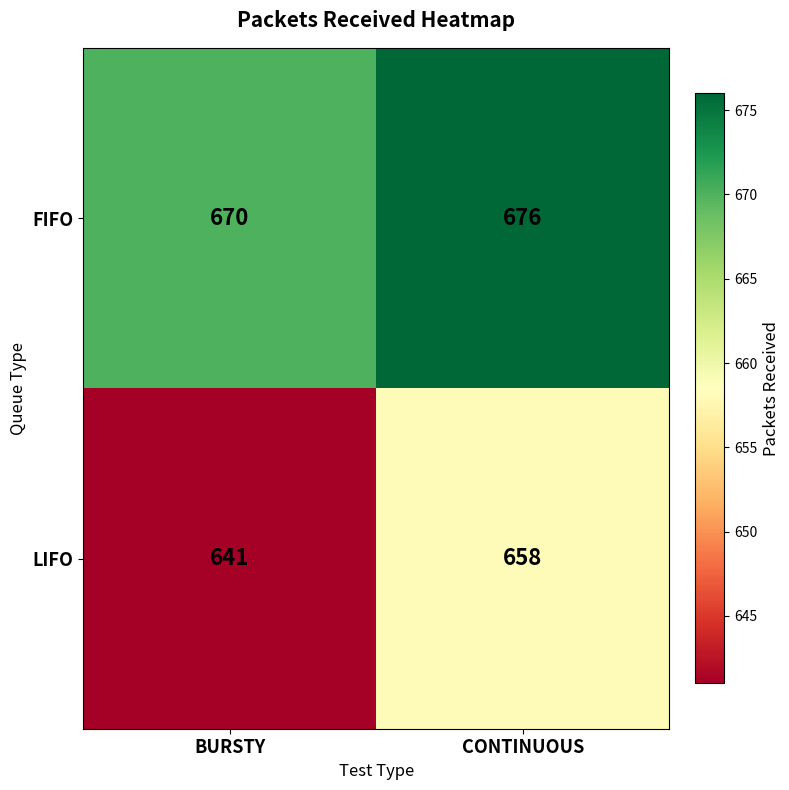

What is the difference between the highest and lowest values at BURSTY?

29